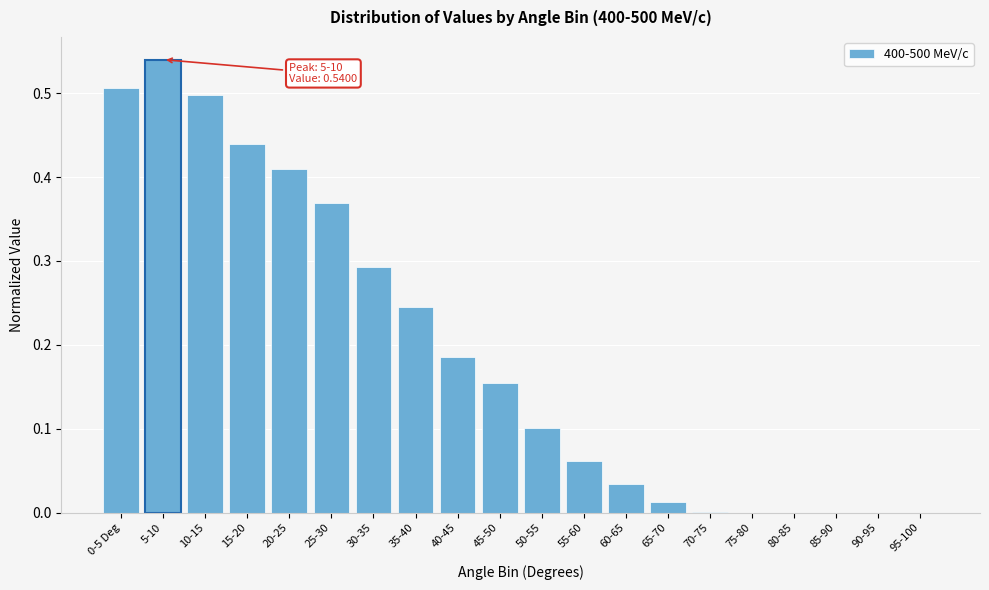

Which has a higher value, 60-65 or 90-95?

60-65